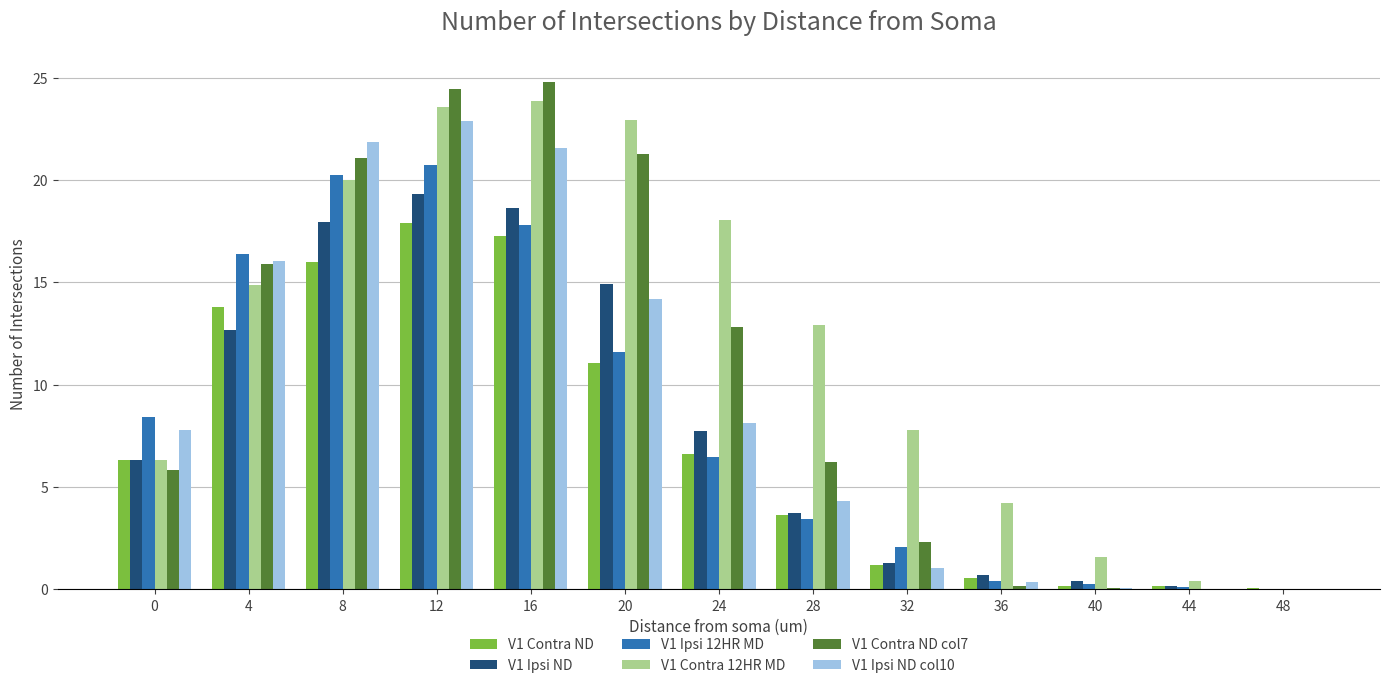

What is the greatest value displayed?

24.8